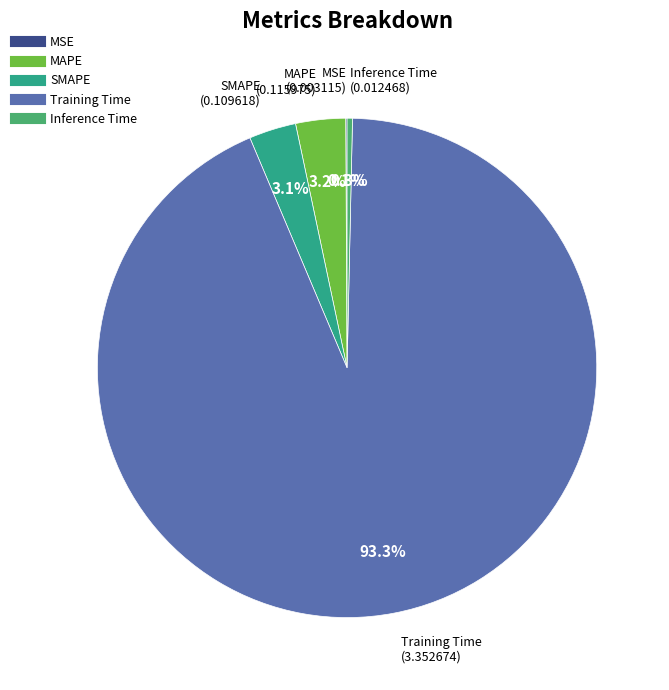

Is it true that Training Time is 99% of the pie?

False